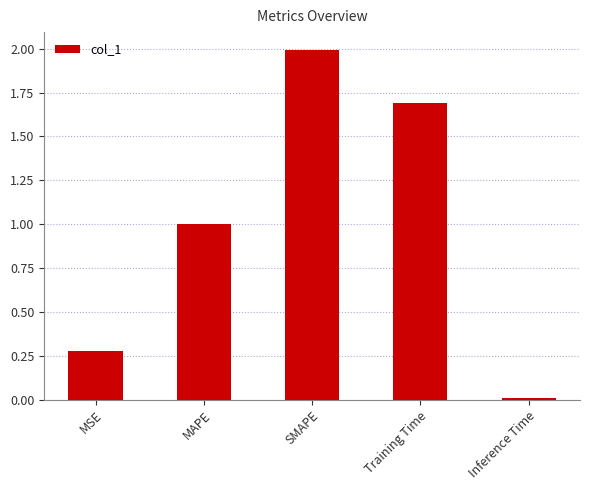

What is the difference between the values at MAPE and MSE?

0.7